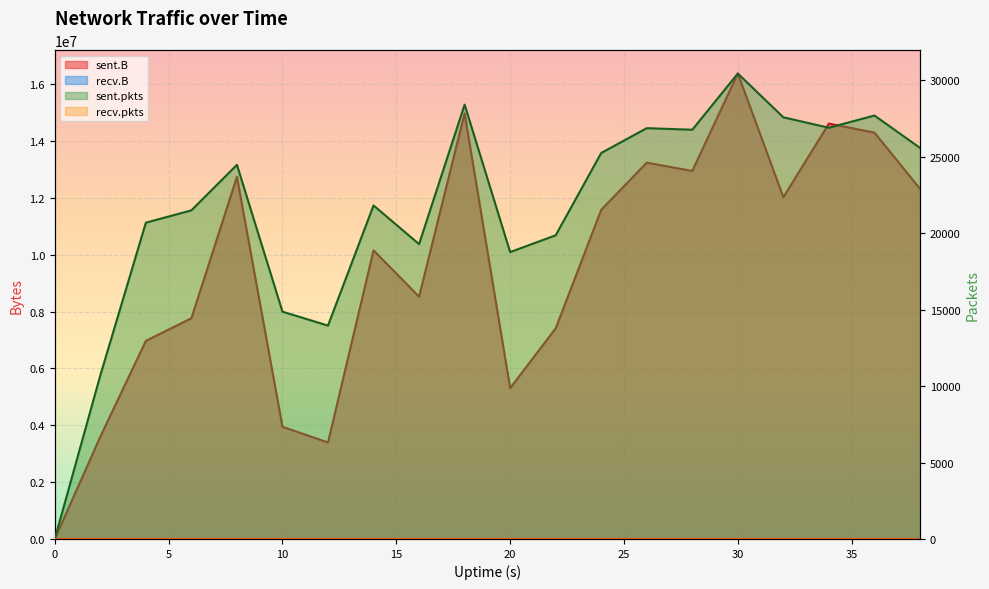

True or false: sent.pkts and sent.B cross at least once.

False